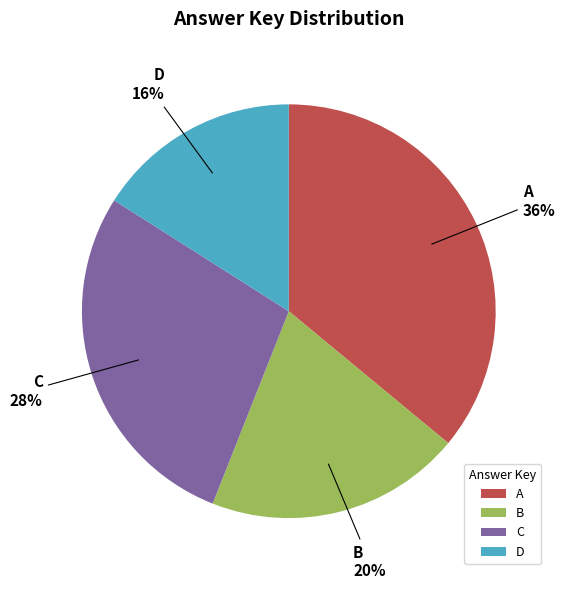

Does C represent more than half of the total?

No